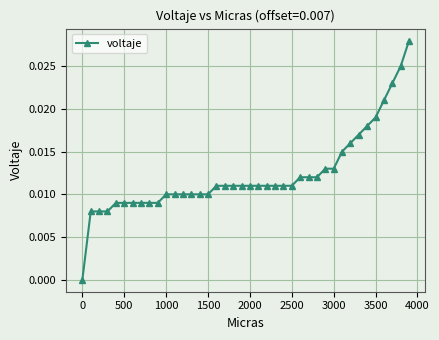

Count the number of data series in this chart.

1